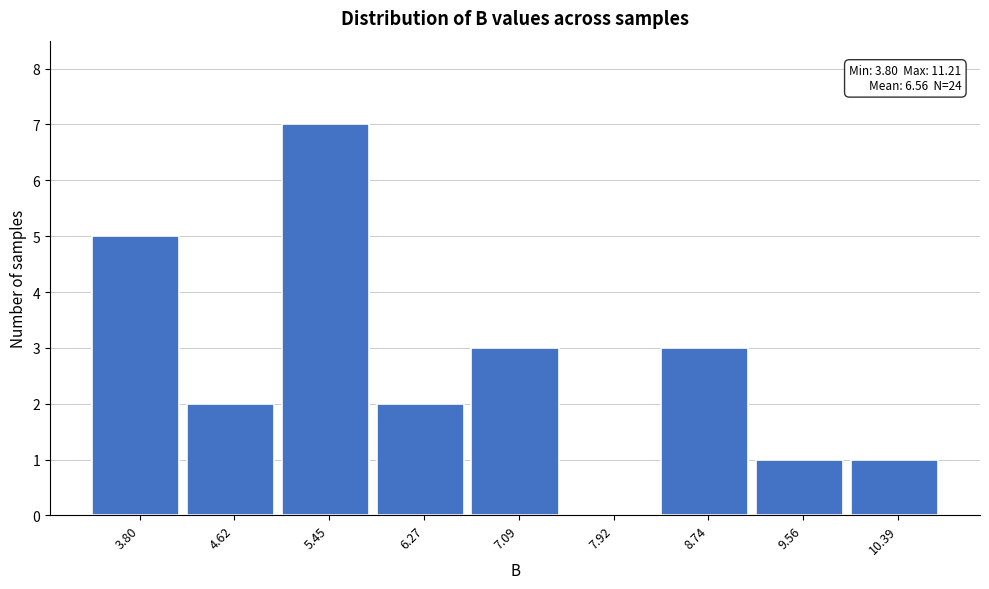

Reading right to left, transcribe all the data shown in this chart.

10.39=1	9.56=1	8.74=3	7.92=0	7.09=3	6.27=2	5.45=7	4.62=2	3.80=5